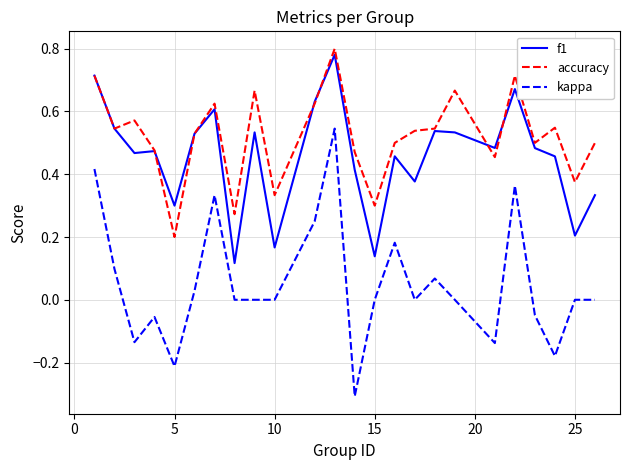

True or false: accuracy and kappa intersect in this chart.

False